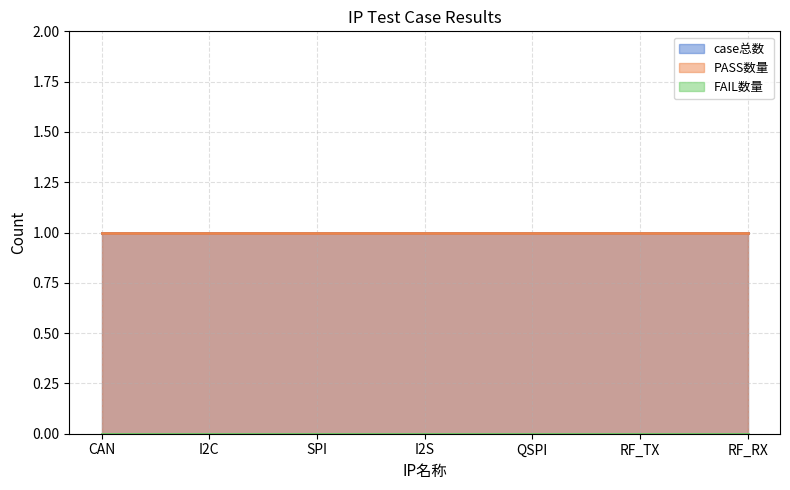

What are all the series names shown in the legend?

case总数, PASS数量, FAIL数量